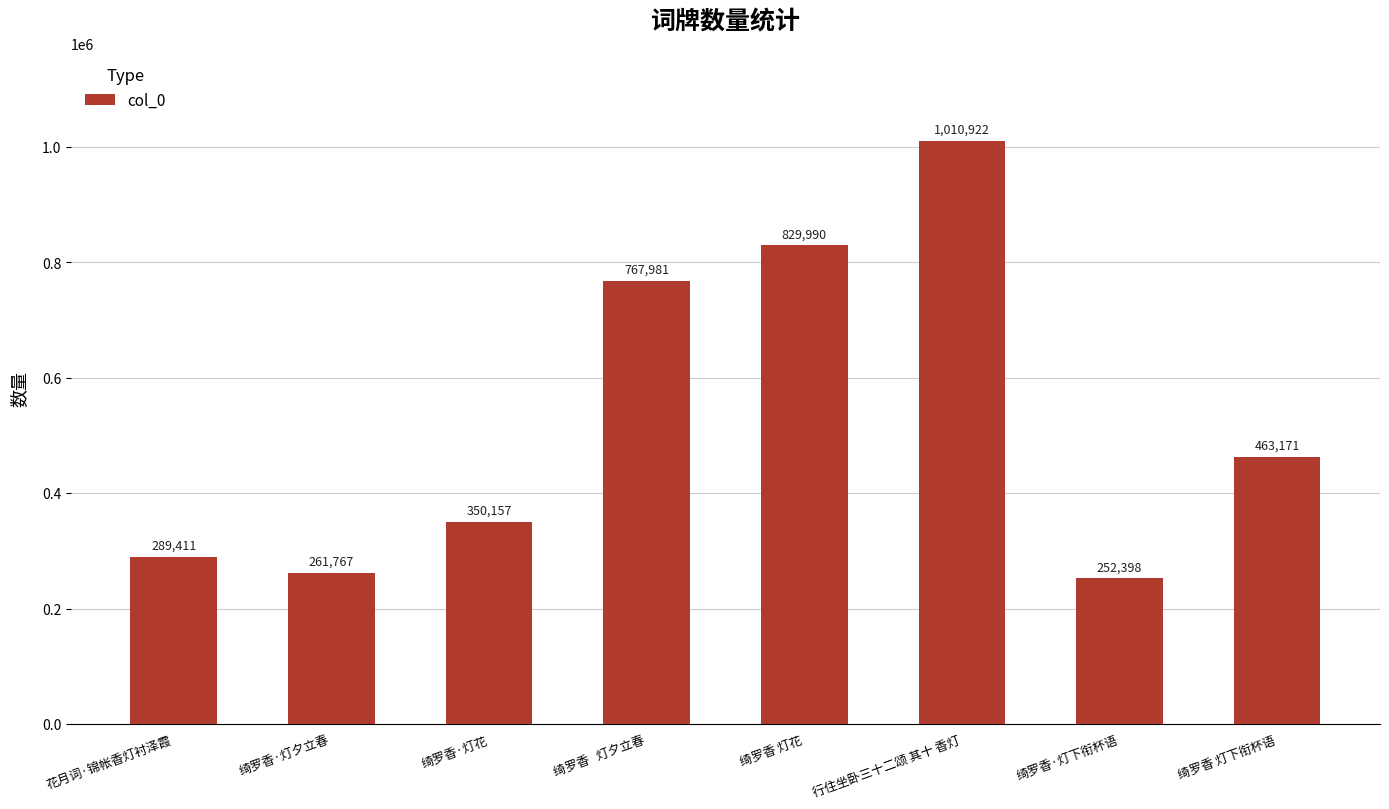

Which label corresponds to the smallest value in the chart?

绮罗香·灯下衔杯语